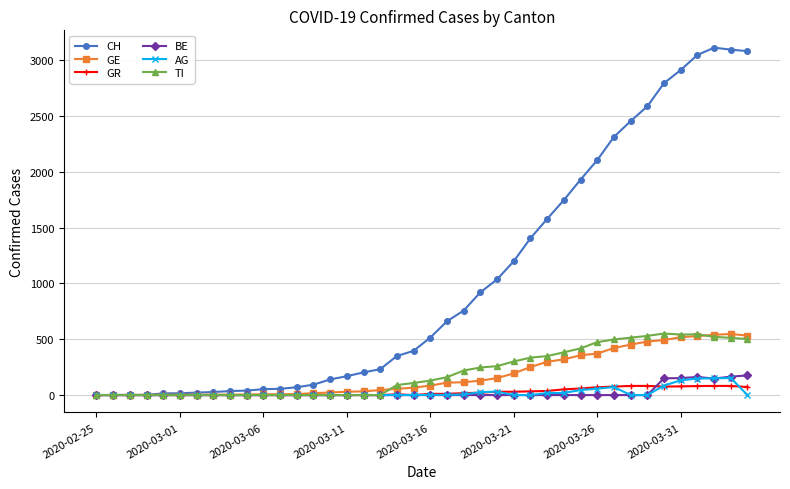

Which series has the largest total across all categories?

CH